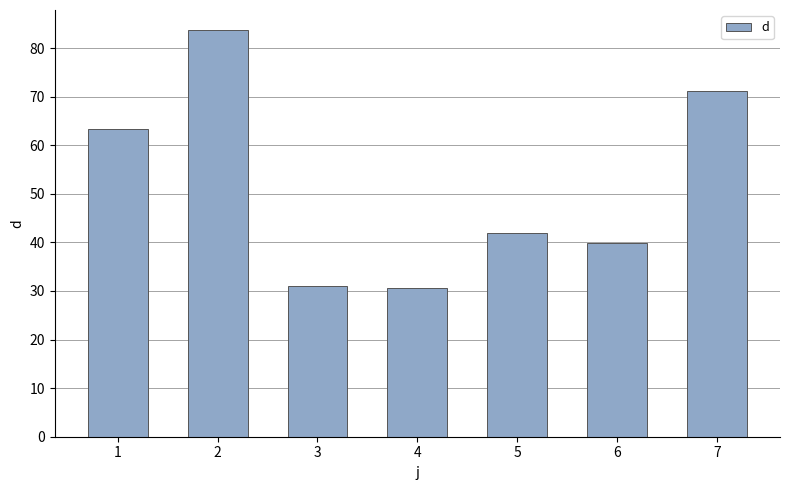

Reading left to right, transcribe all the data shown in this chart.

63.3	83.6	31.1	30.7	41.9	39.8	71.1